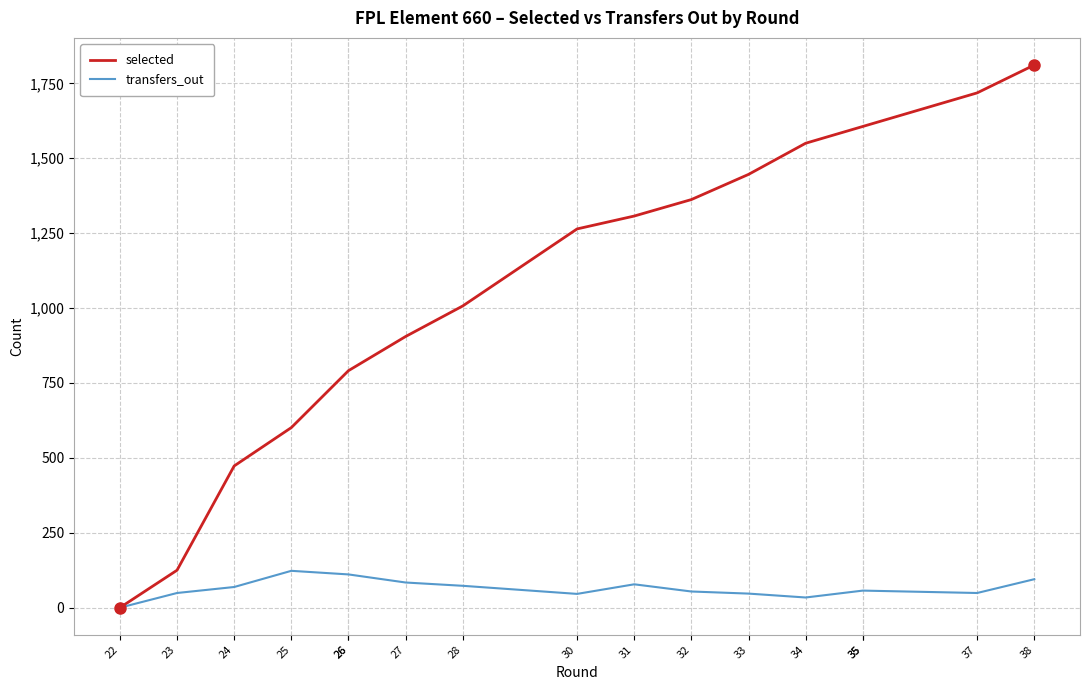

At which category is the sum across all series the highest?

38